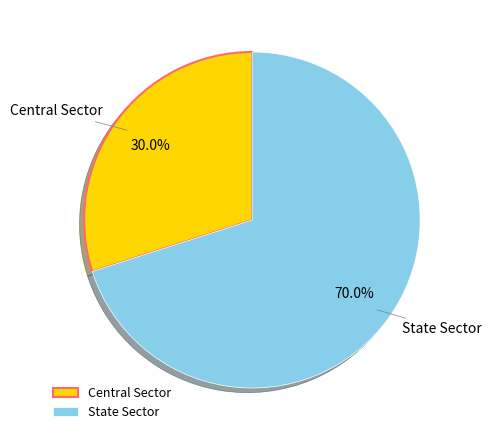

How many slices are in this pie chart?

2